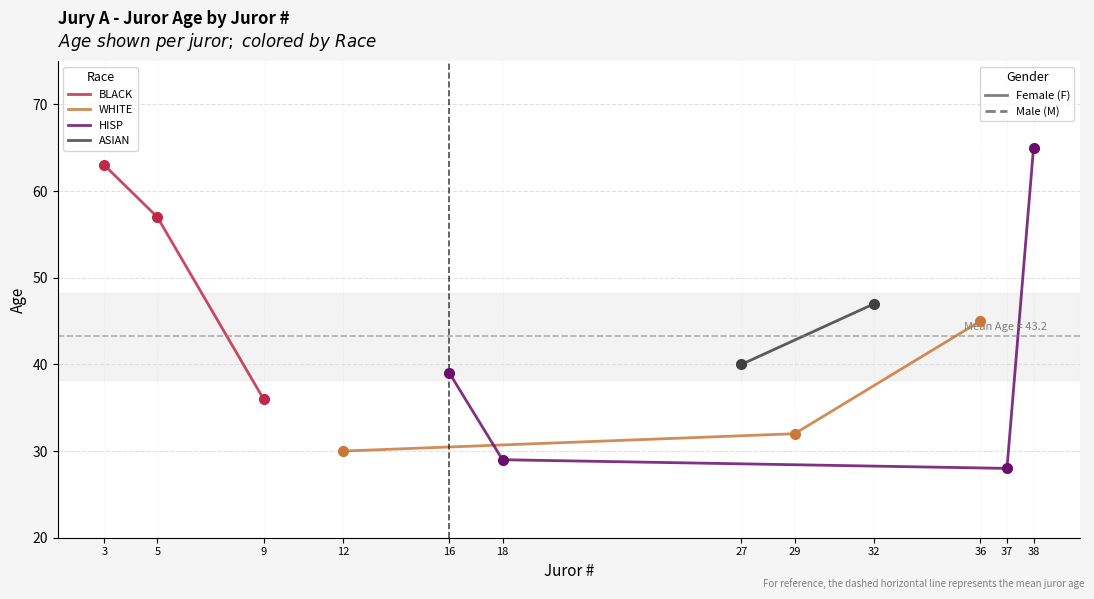

List the labels in order of value, largest first.

38, 3, 5, 32, 36, 27, 16, 9, 29, 12, 18, 37